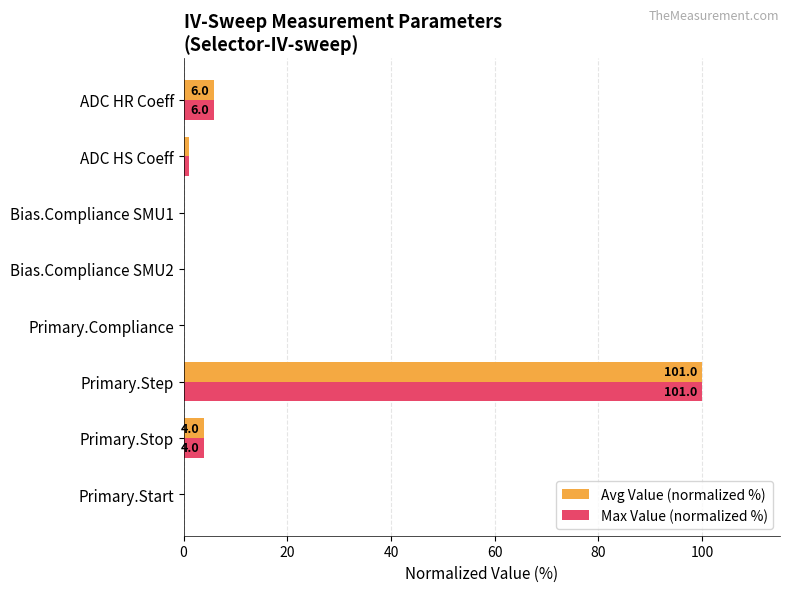

What is the sum of all Max Value (normalized %) values?

110.9